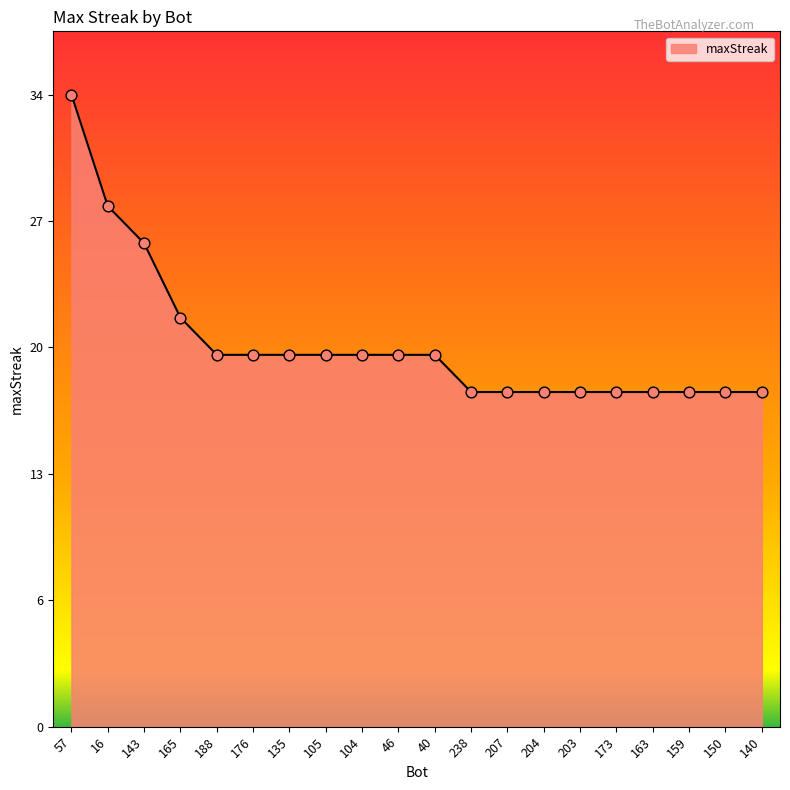

What is the ratio of the value at 188 to the value at 173?

1.1